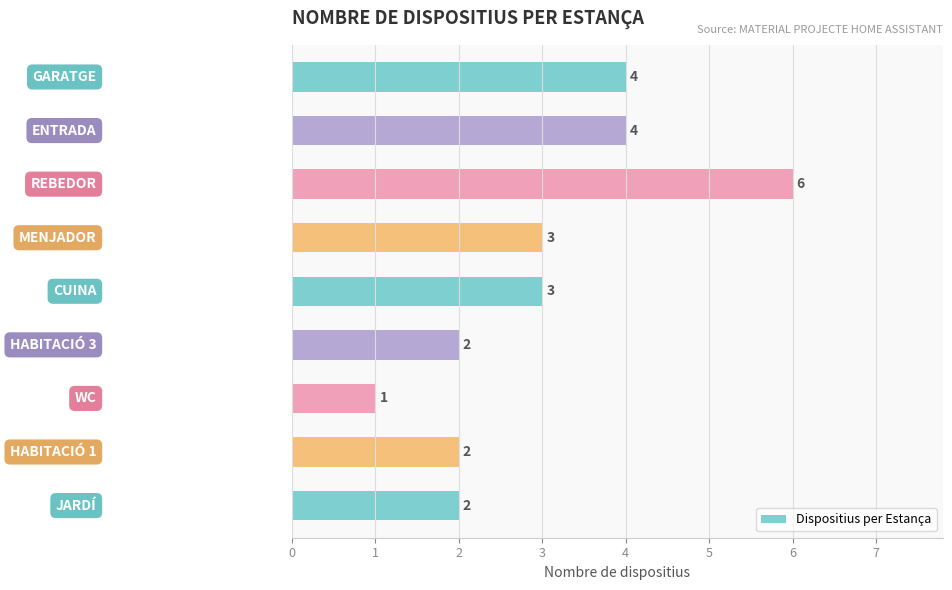

Count the values in the range 2 to 4.

7